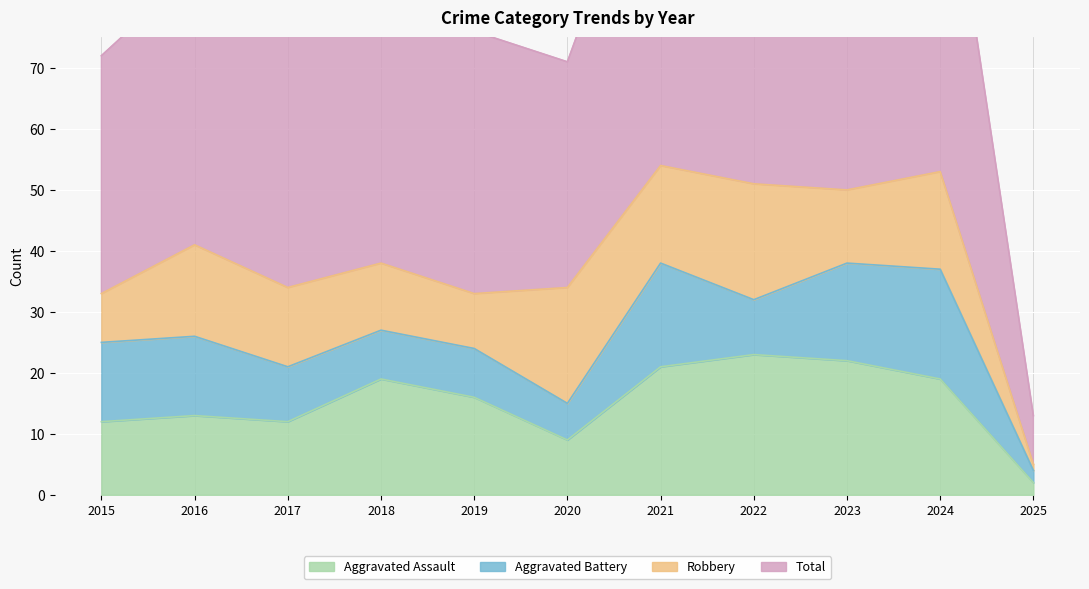

The value of Aggravated Assault at 2016 is 3. True or false?

False